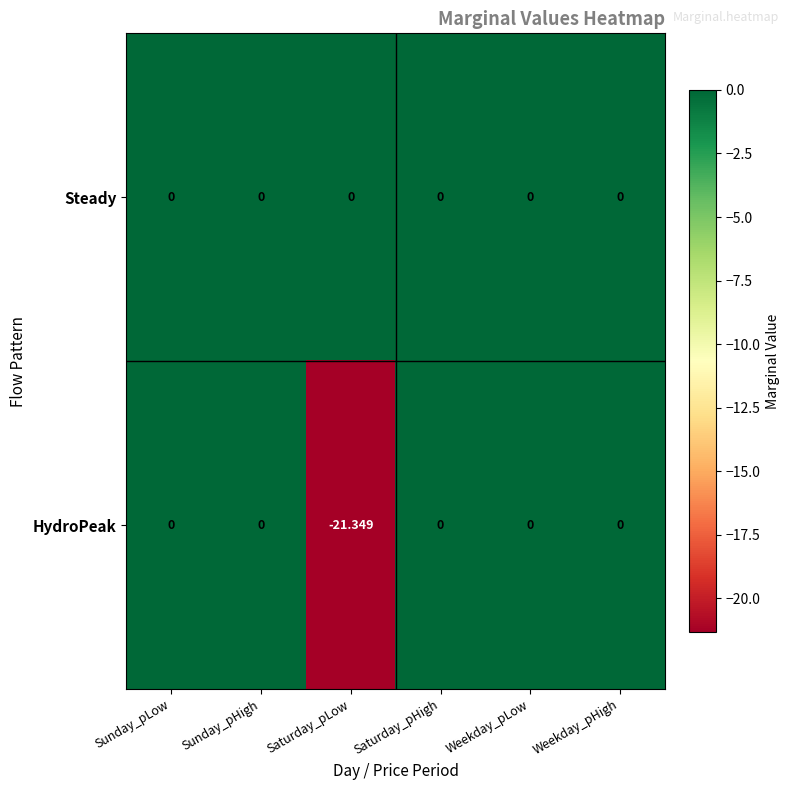

List the series in order of their overall mean, highest first.

Steady, HydroPeak